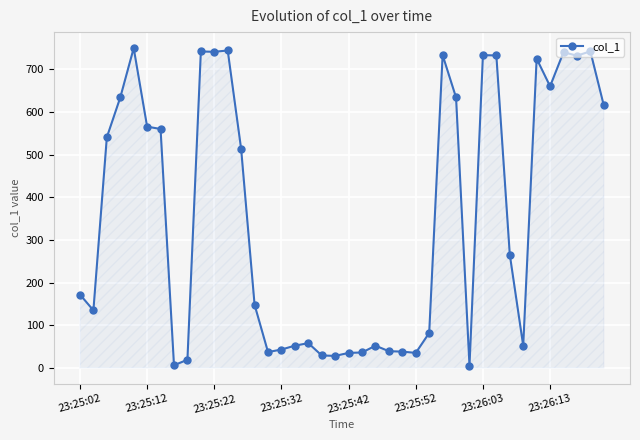

Count the number of categories in the chart.

40